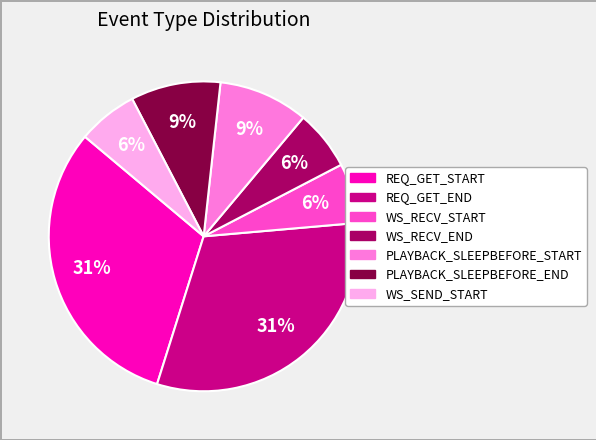

To the nearest percent, what is the difference between the PLAYBACK_SLEEPBEFORE_START and REQ_GET_END slice percentages?

22%